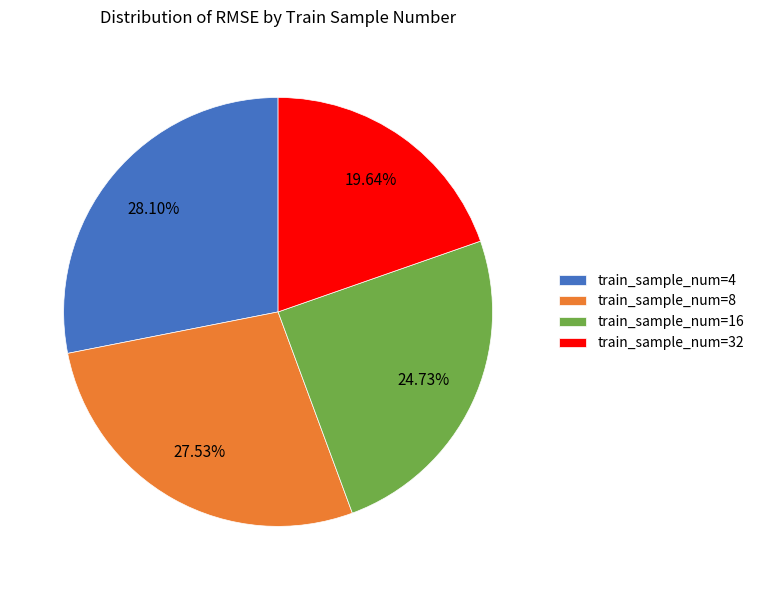

Is the sum of train_sample_num=32 and train_sample_num=4 greater than half?

No